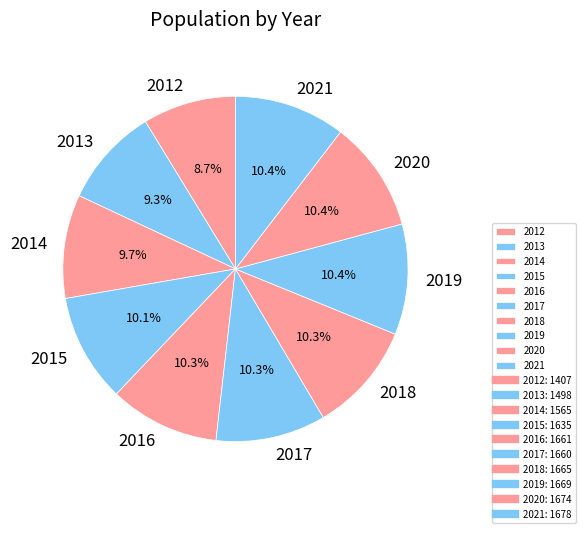

Combined, do 2017 and 2018 account for over 50%?

No